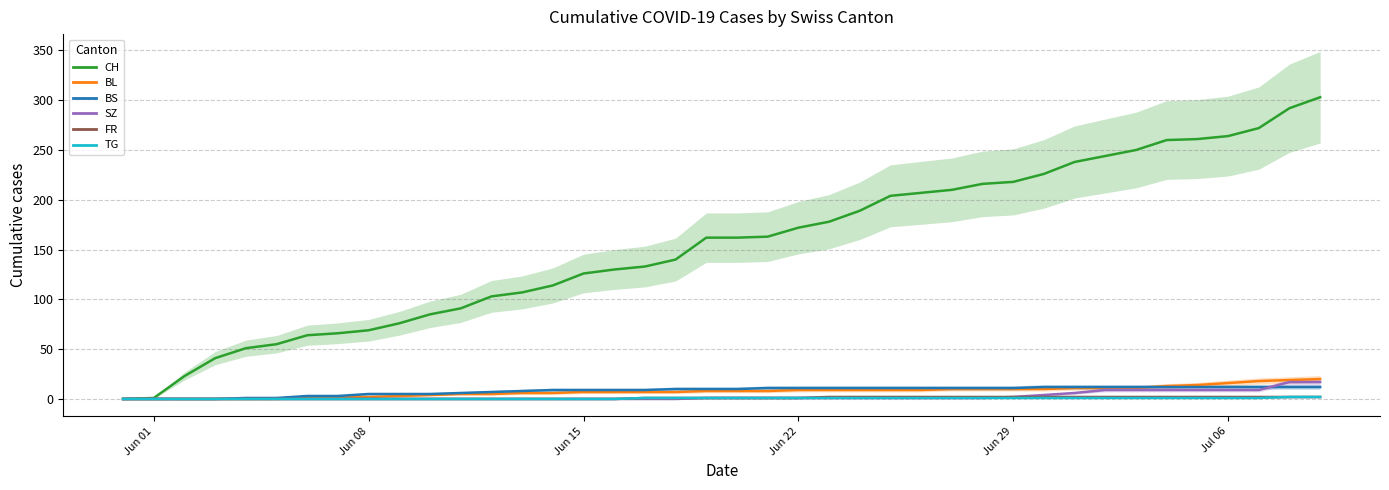

Is it true that FR equals 3 at 35?

False